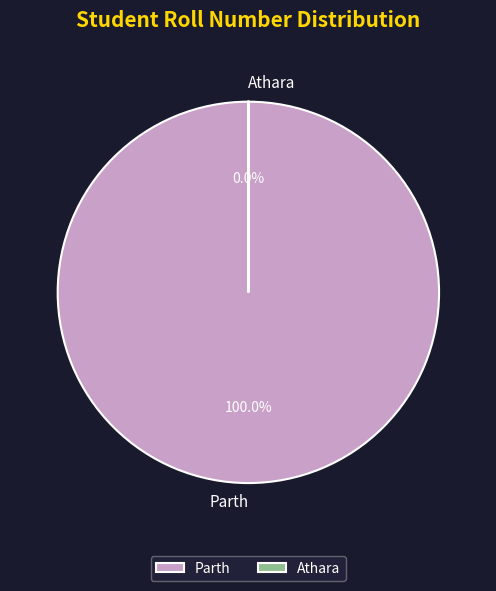

Is the sum of Parth and Athara greater than half?

Yes